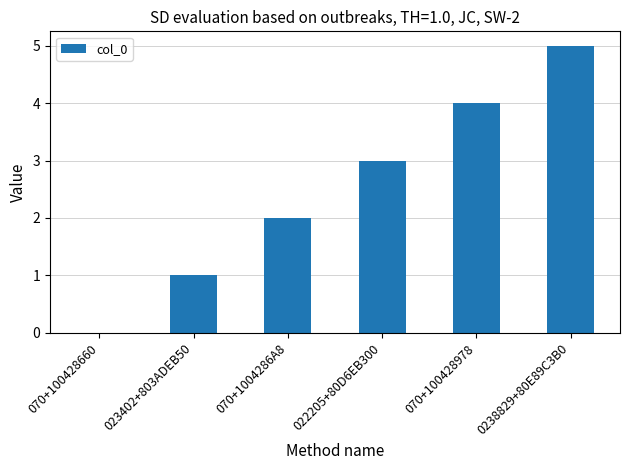

What is the ratio of the value at 070+100428978 to the value at 0238829+80E89C3B0?

0.8